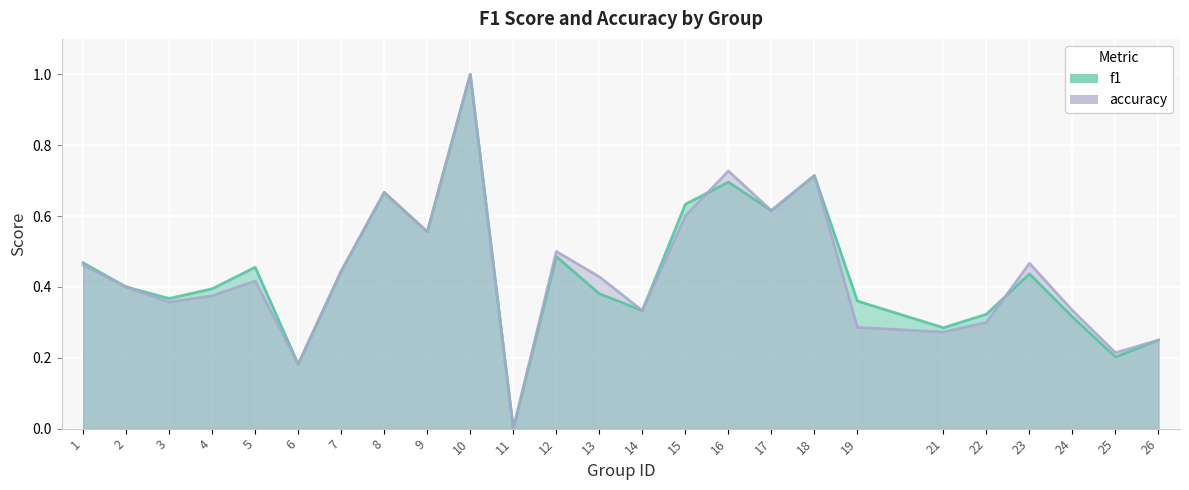

Rank the categories by accuracy value from highest to lowest.

10, 16, 18, 8, 17, 15, 9, 12, 23, 1, 7, 13, 5, 2, 4, 3, 14, 24, 22, 19, 21, 26, 25, 6, 11